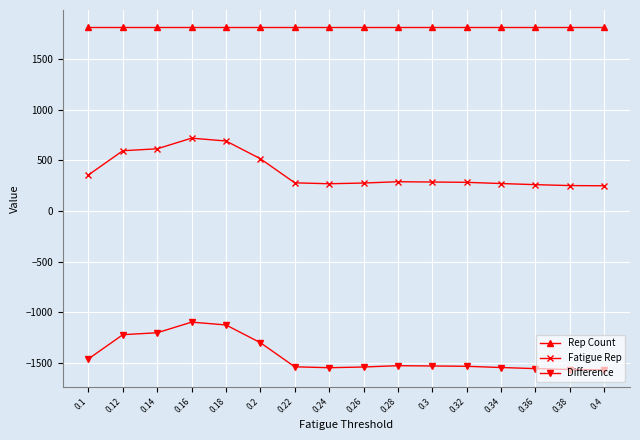

What is the total value across all series at 0.16?

1440